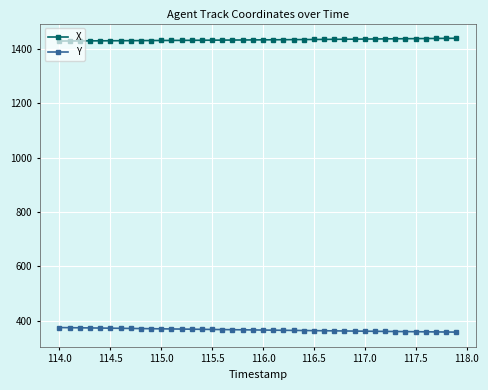

True or false: X and Y intersect in this chart.

False